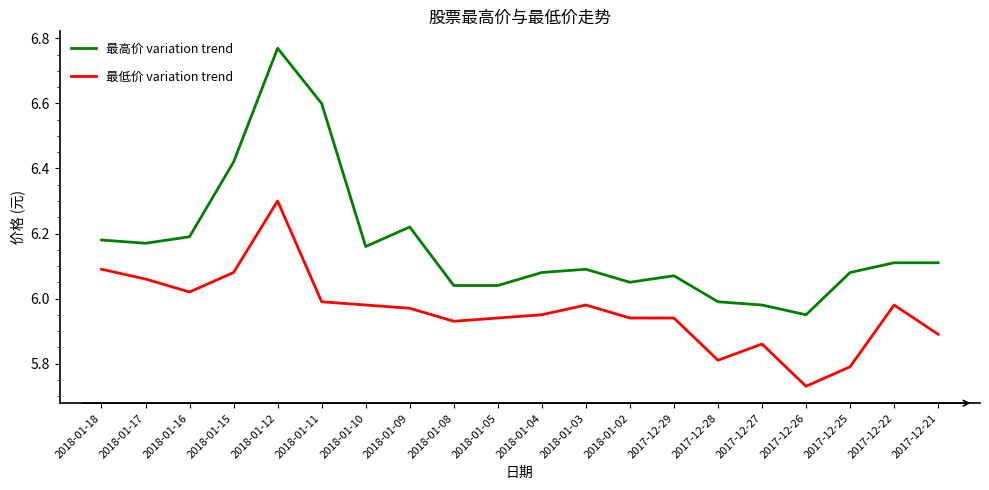

What position from the left is 2018-01-18?

1